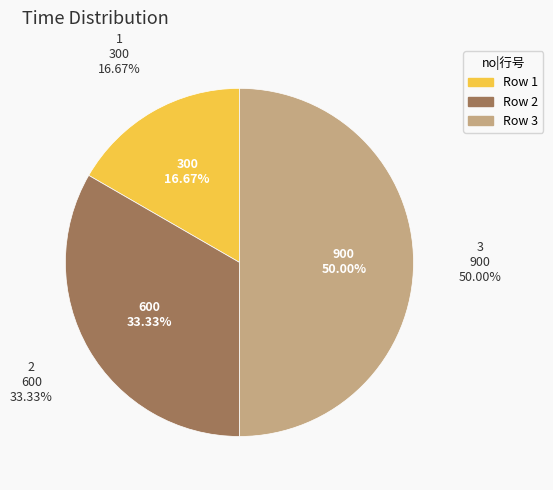

True or false: 3 accounts for 50% of the total.

True